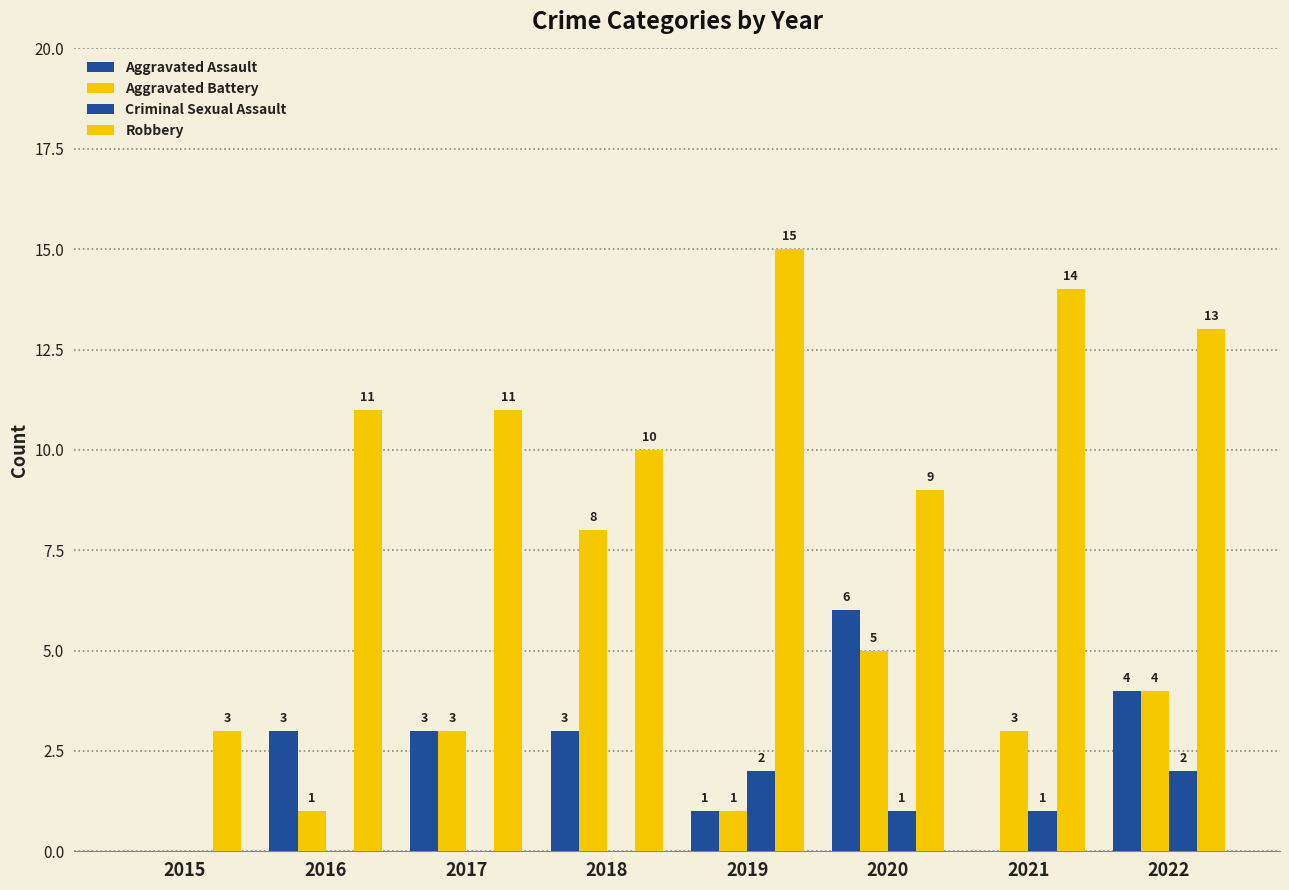

How many categories are shown in the chart?

8